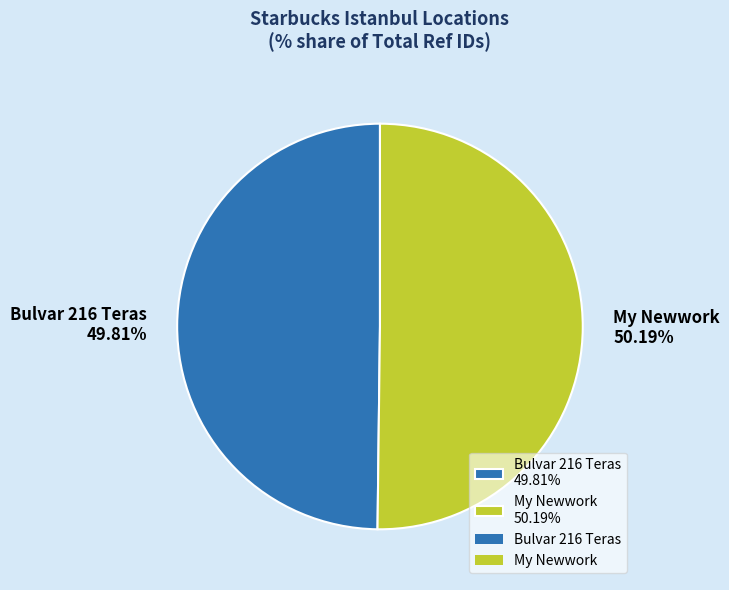

True or false: Bulvar 216 Teras accounts for 50% of the total.

True